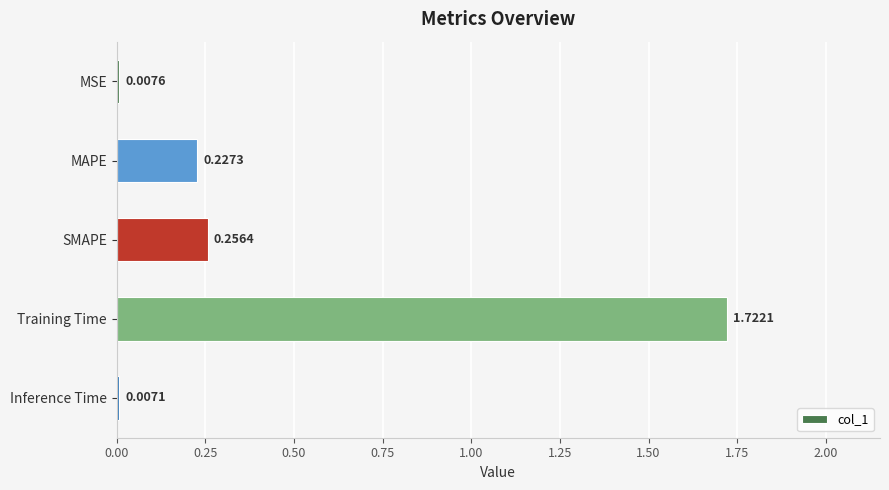

List the labels in order of value, smallest first.

Inference Time, MSE, MAPE, SMAPE, Training Time